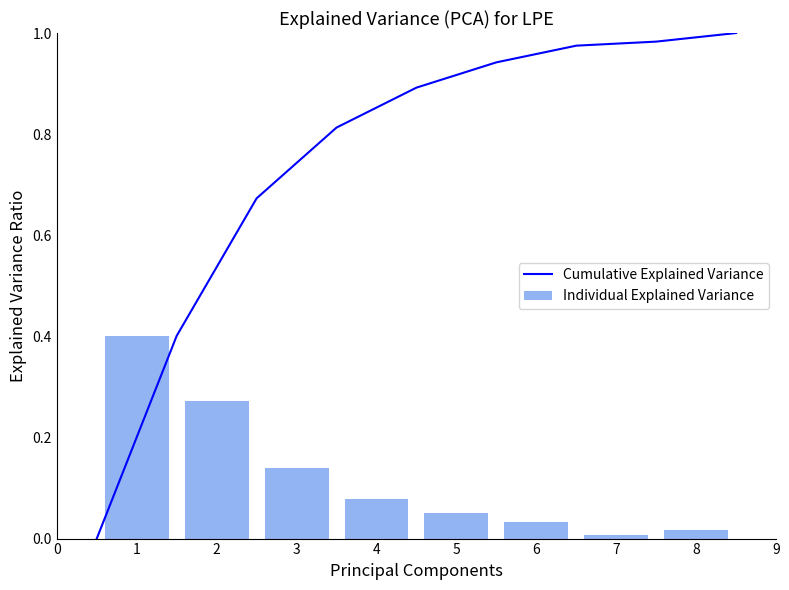

Which has a higher value, 7 or 3?

3